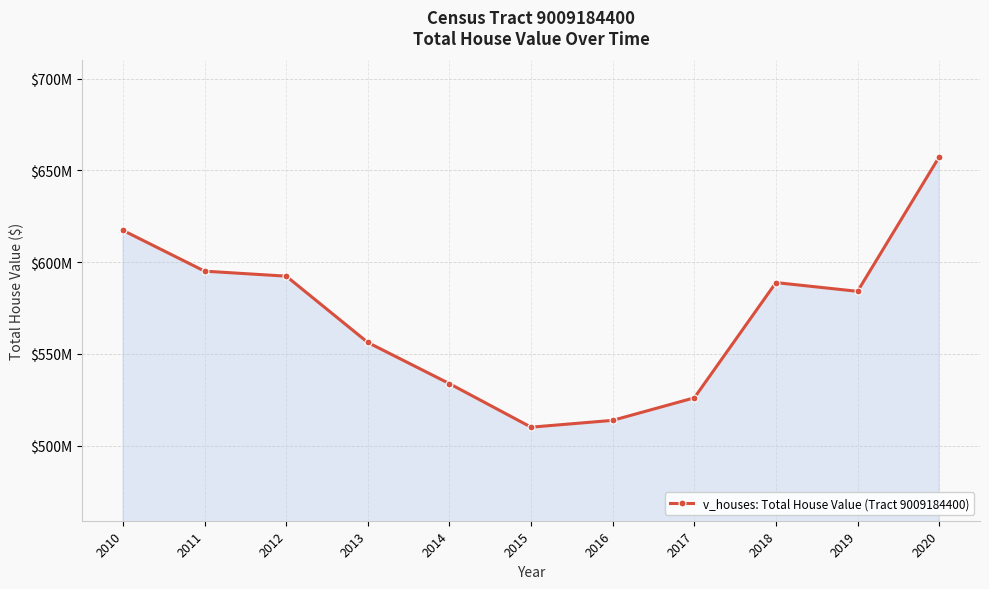

How many points are higher than both their immediate neighbors (excluding endpoints)?

1